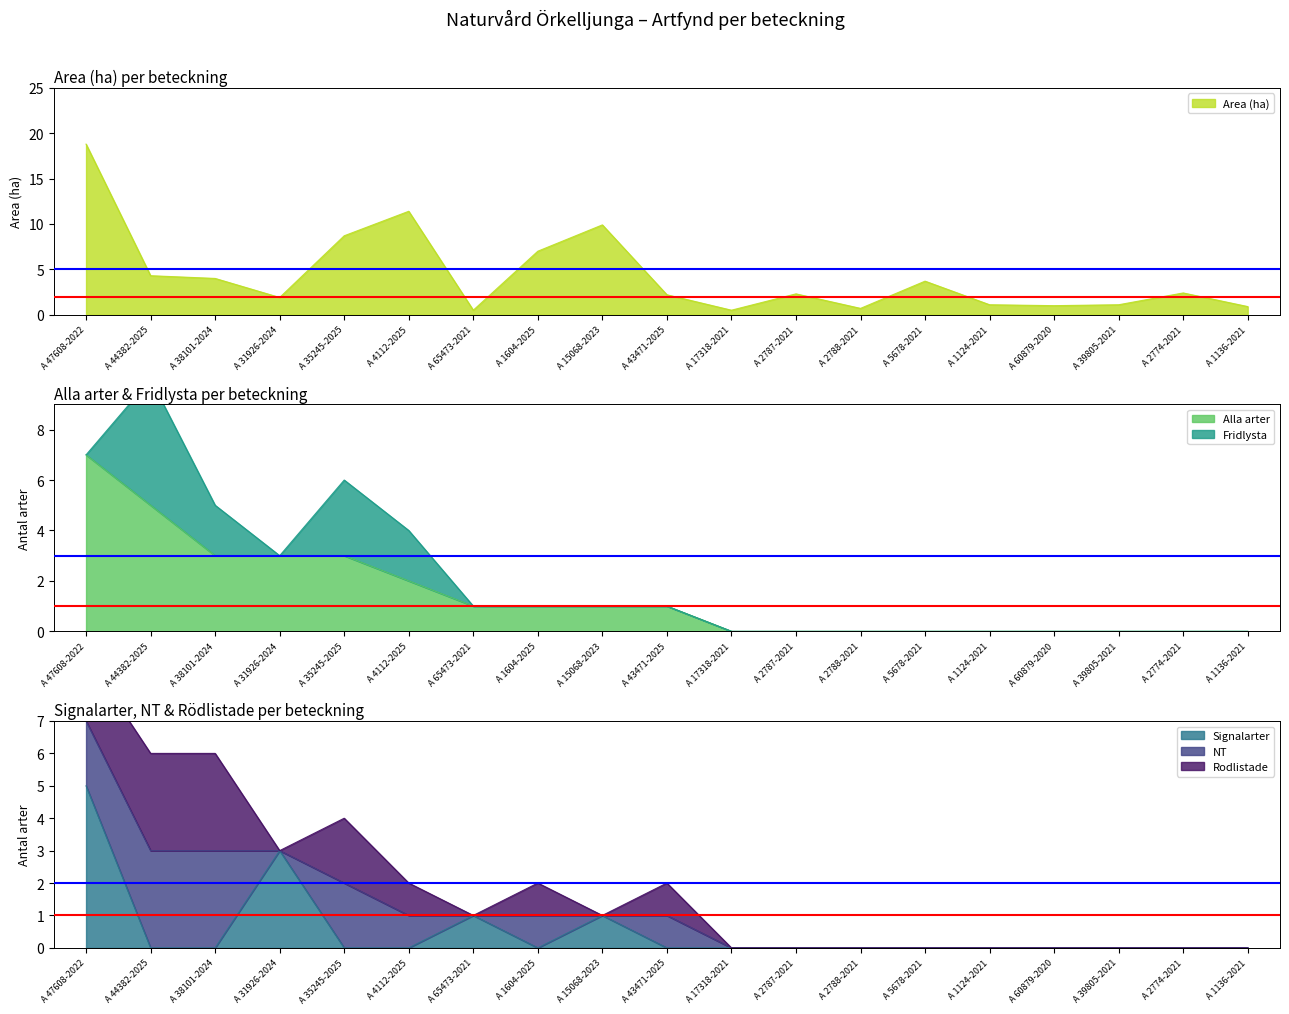

Rank the categories by Area (ha) value from lowest to highest.

A 65473-2021, A 17318-2021, A 2788-2021, A 1136-2021, A 60879-2020, A 1124-2021, A 39805-2021, A 31926-2024, A 43471-2025, A 2787-2021, A 2774-2021, A 5678-2021, A 38101-2024, A 44382-2025, A 1604-2025, A 35245-2025, A 15068-2023, A 4112-2025, A 47608-2022